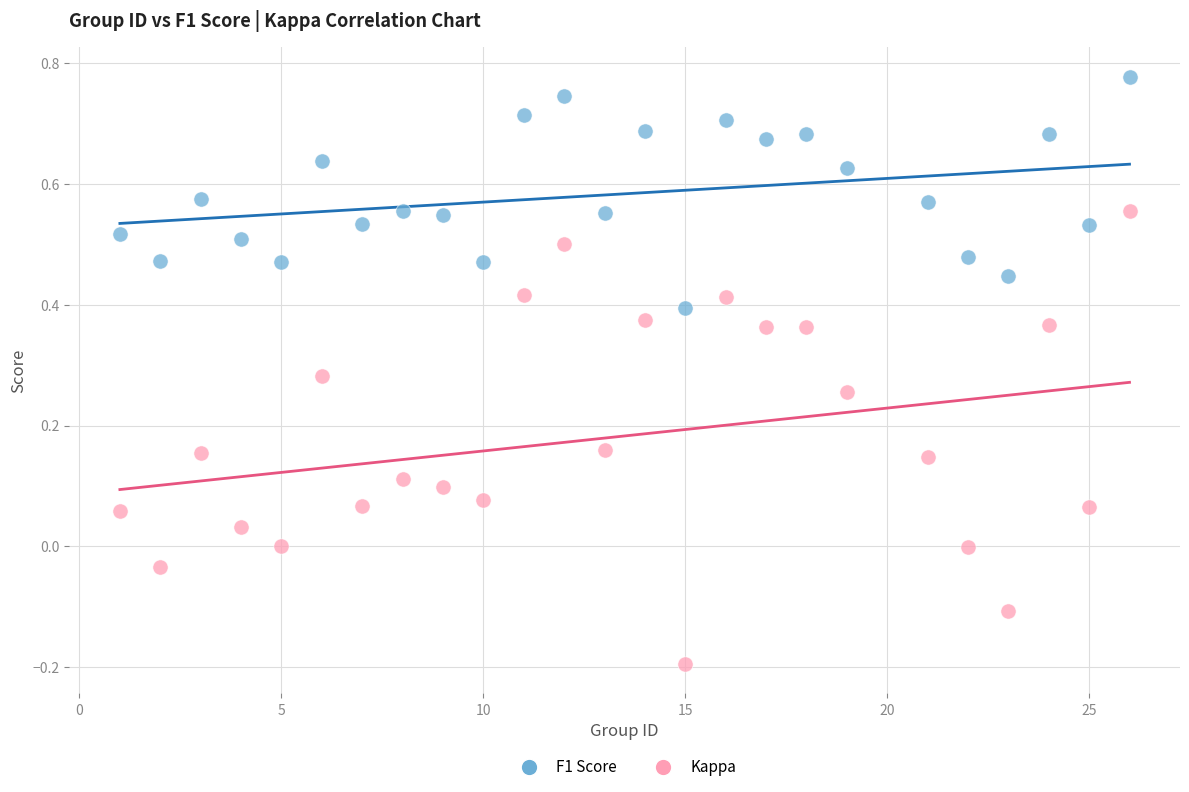

Which series contains the lowest Y value?

Kappa